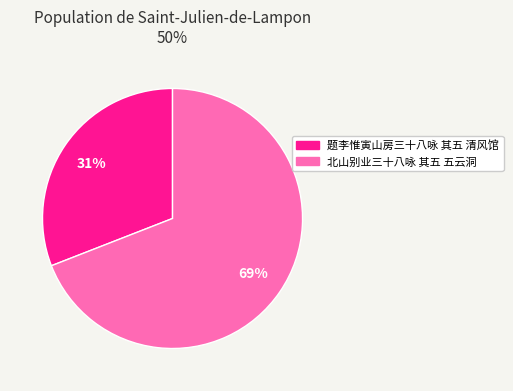

How many segments does this pie chart have?

2